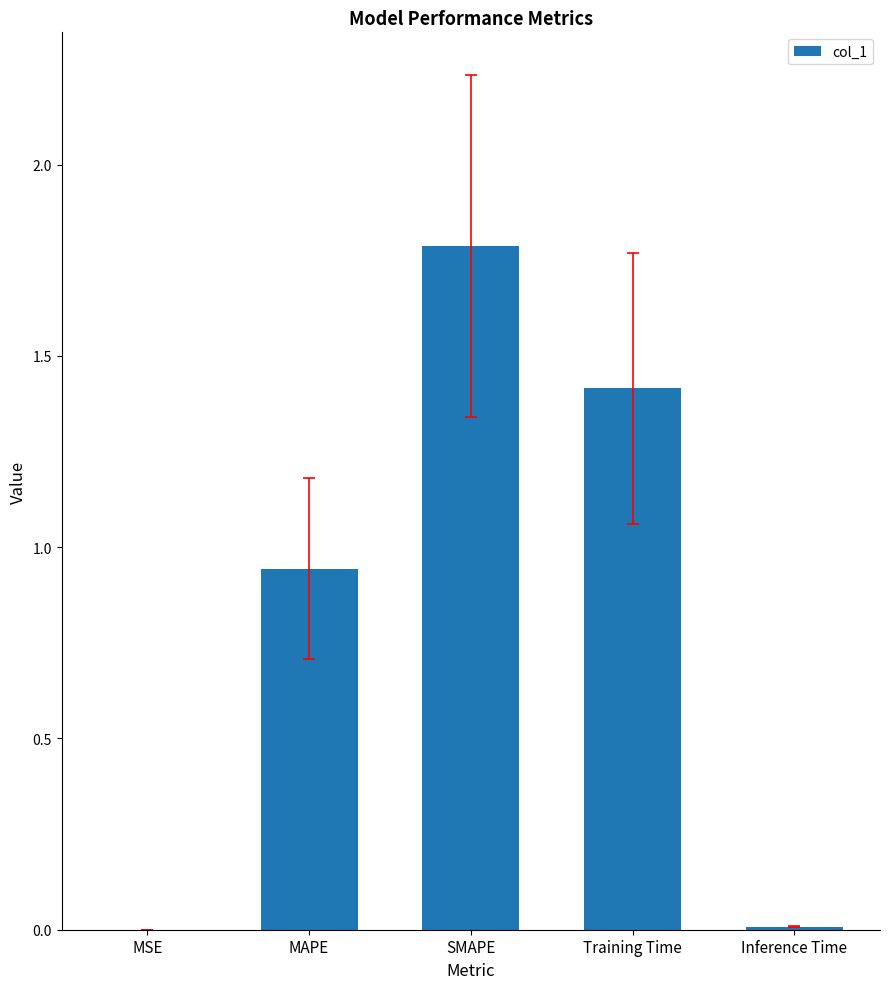

What is the sum of the values at MAPE and SMAPE?

2.7